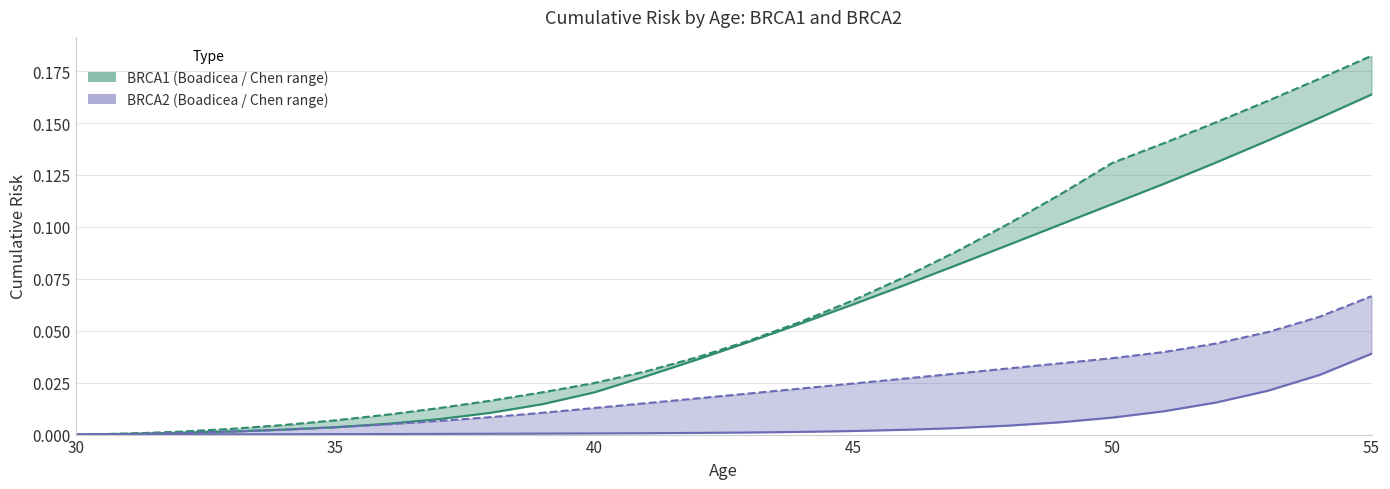

Rank the series by their average value, from lowest to highest.

BRCA2 Chen, BRCA1 Chen